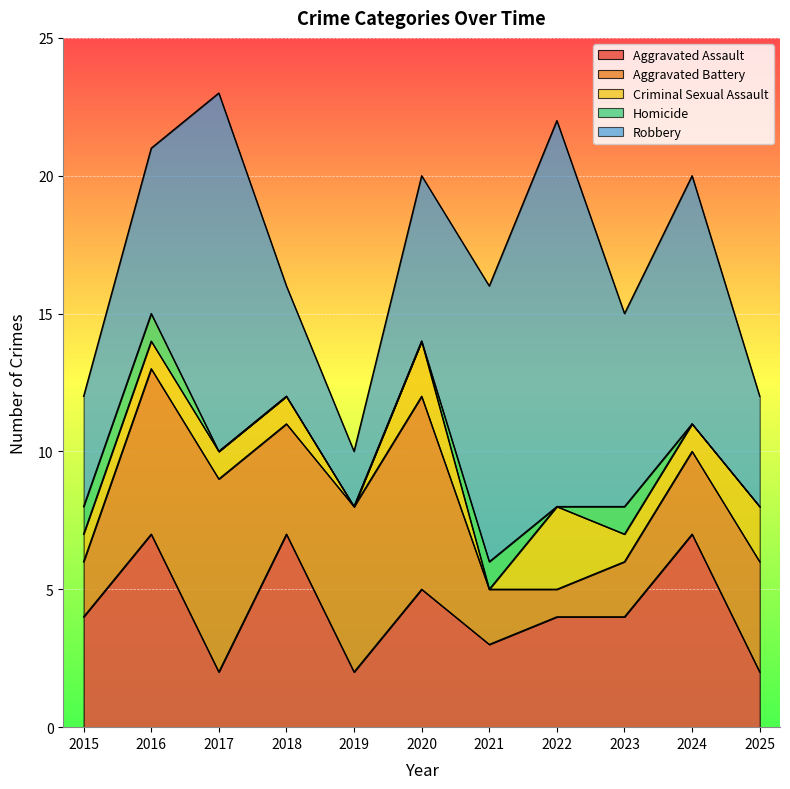

Which has a higher value, 2025 or 2015?

2015